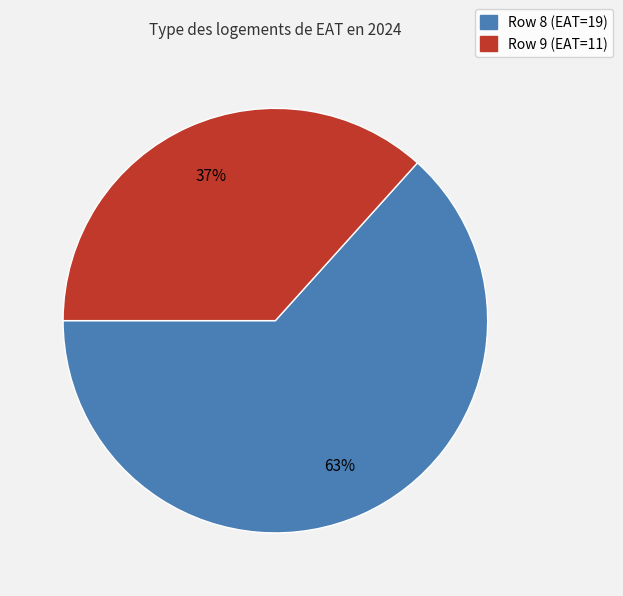

Which category has the smallest portion of the pie?

Row 9 (EAT=11)